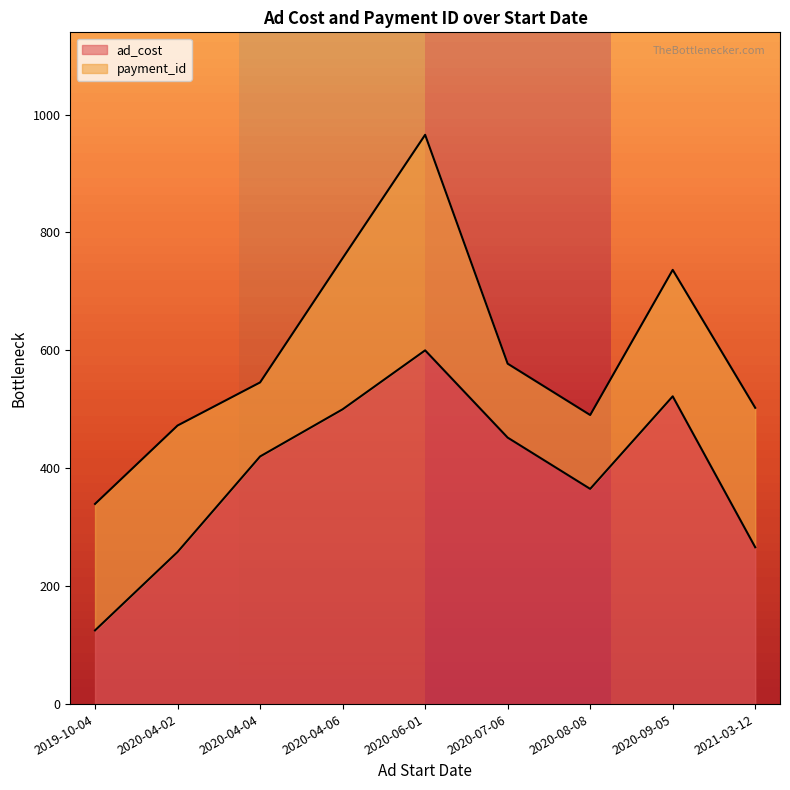

At which category does the data reach its first local valley?

2020-08-08